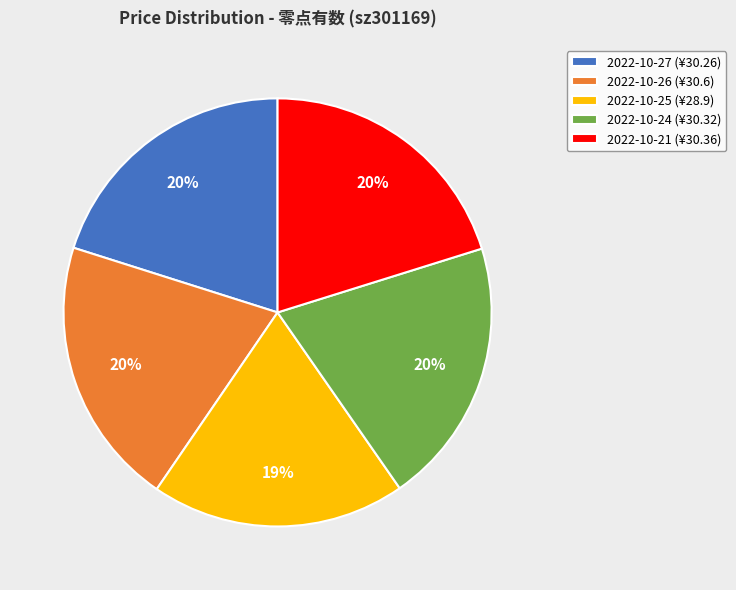

Is there any slice that represents more than half of the pie?

No